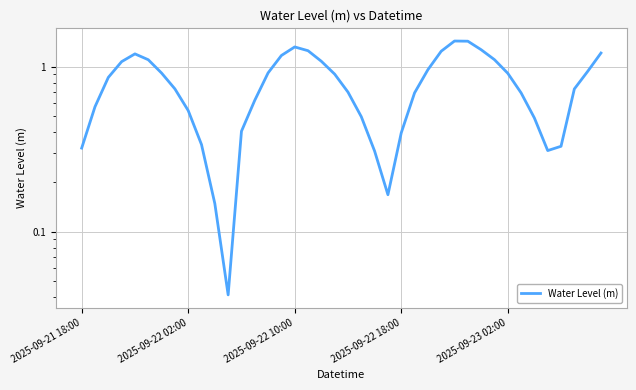

What is the change in value from 5 to 28?

+0.3